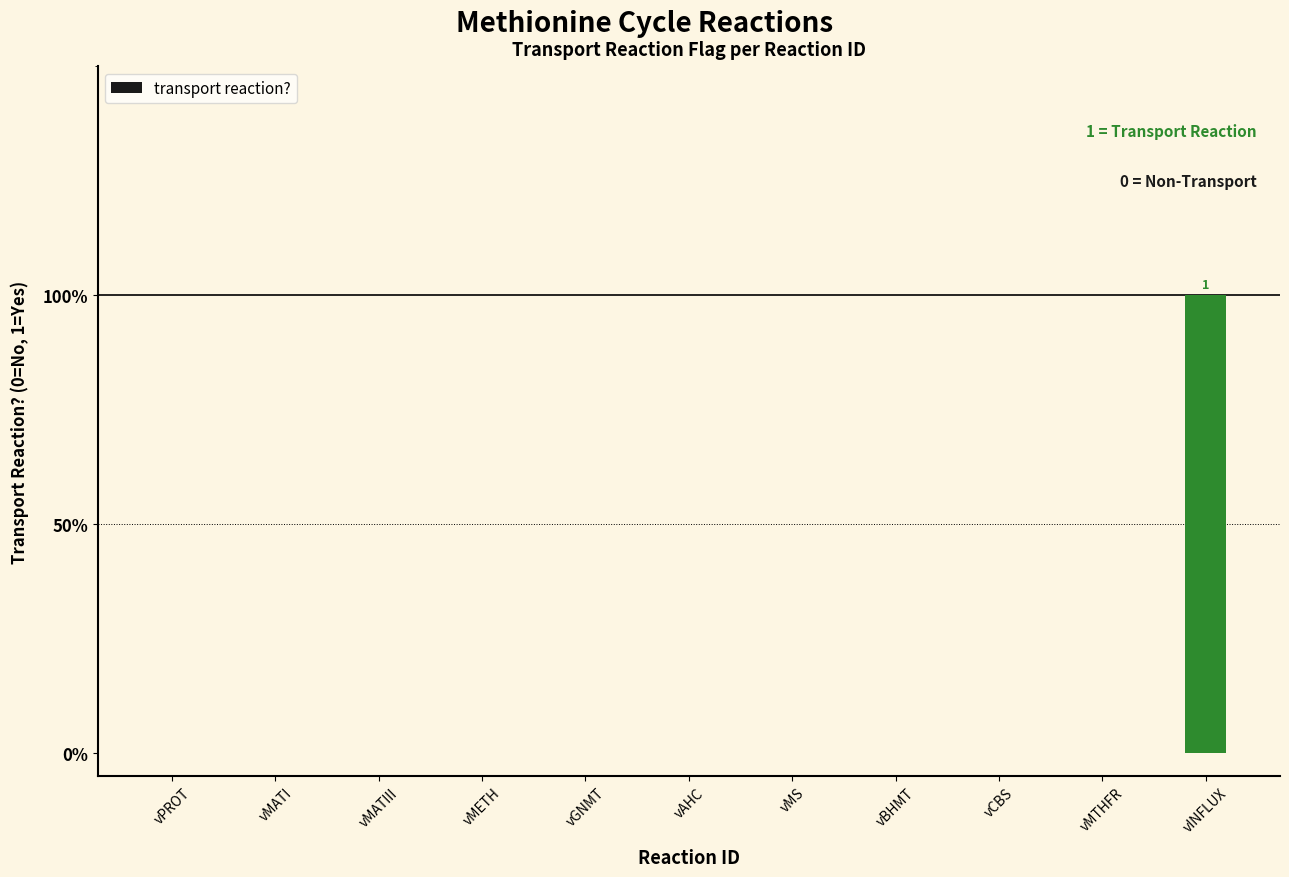

What is the label of the 1st bar from the left?

vPROT